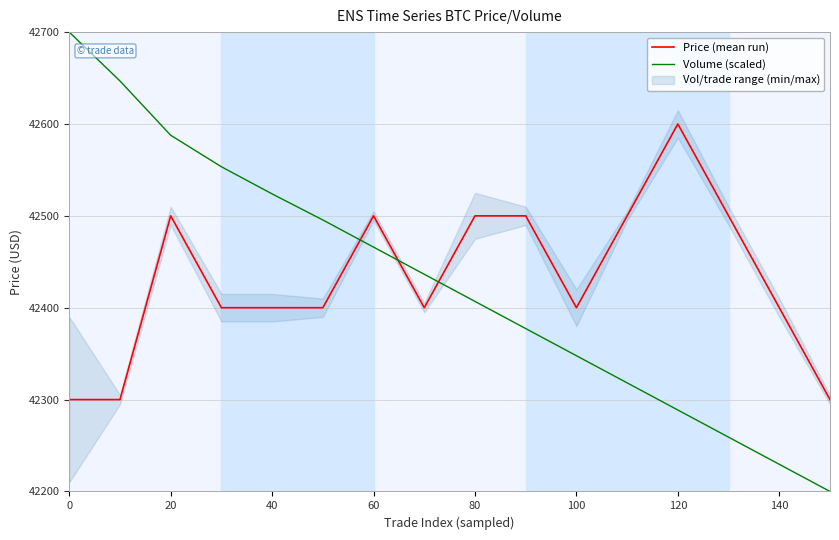

The Volume (scaled) series shows 12390.6 at 120. True or false?

False